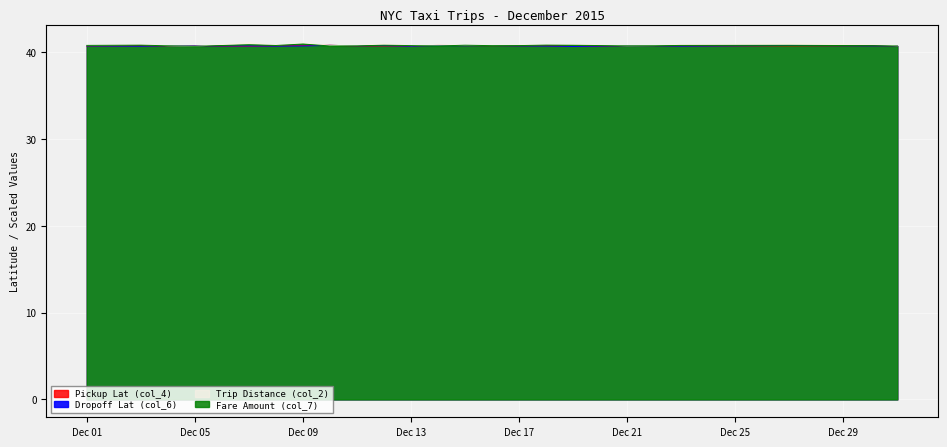

How many series are shown in this chart?

4